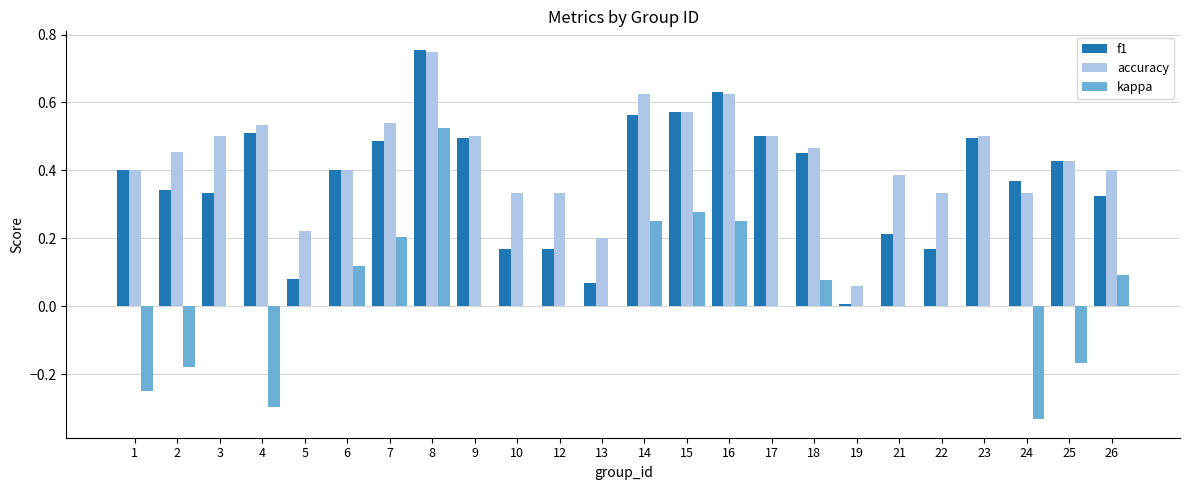

At which category is the sum across all series the highest?

8